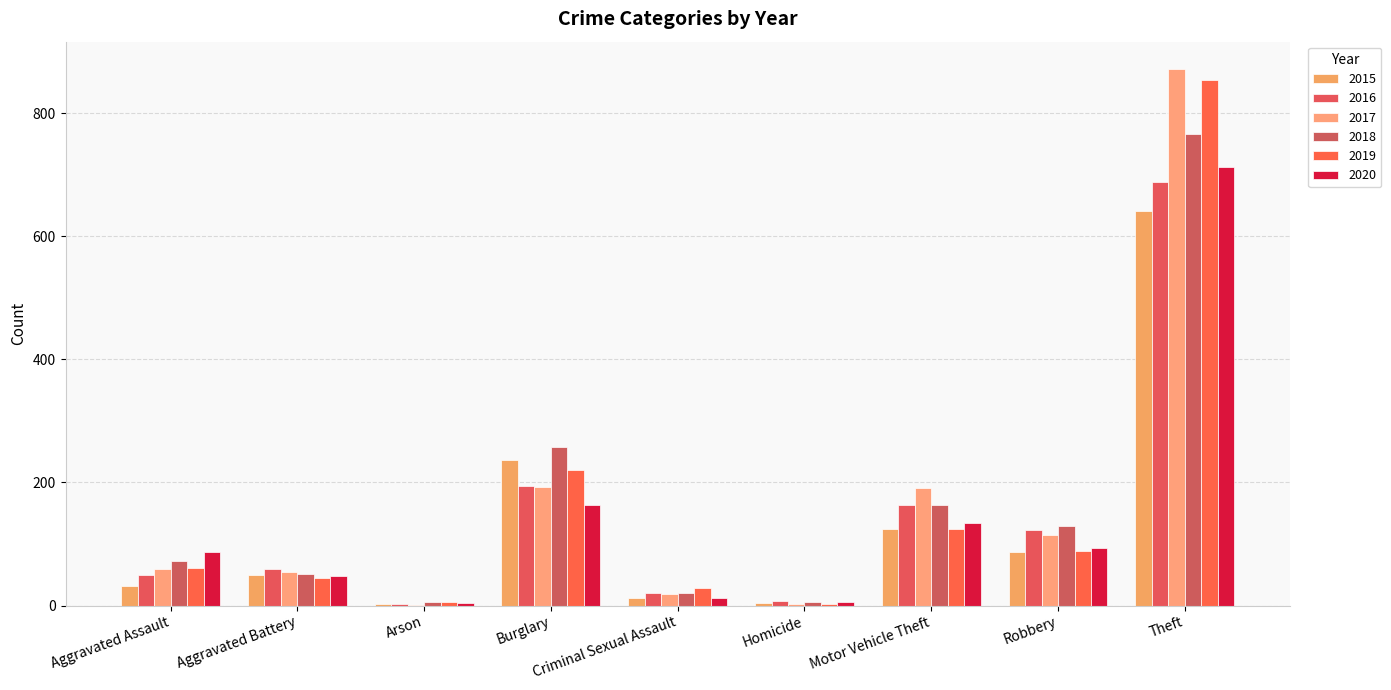

What is the difference between the maximum and second lowest values in the 2018 series?

761